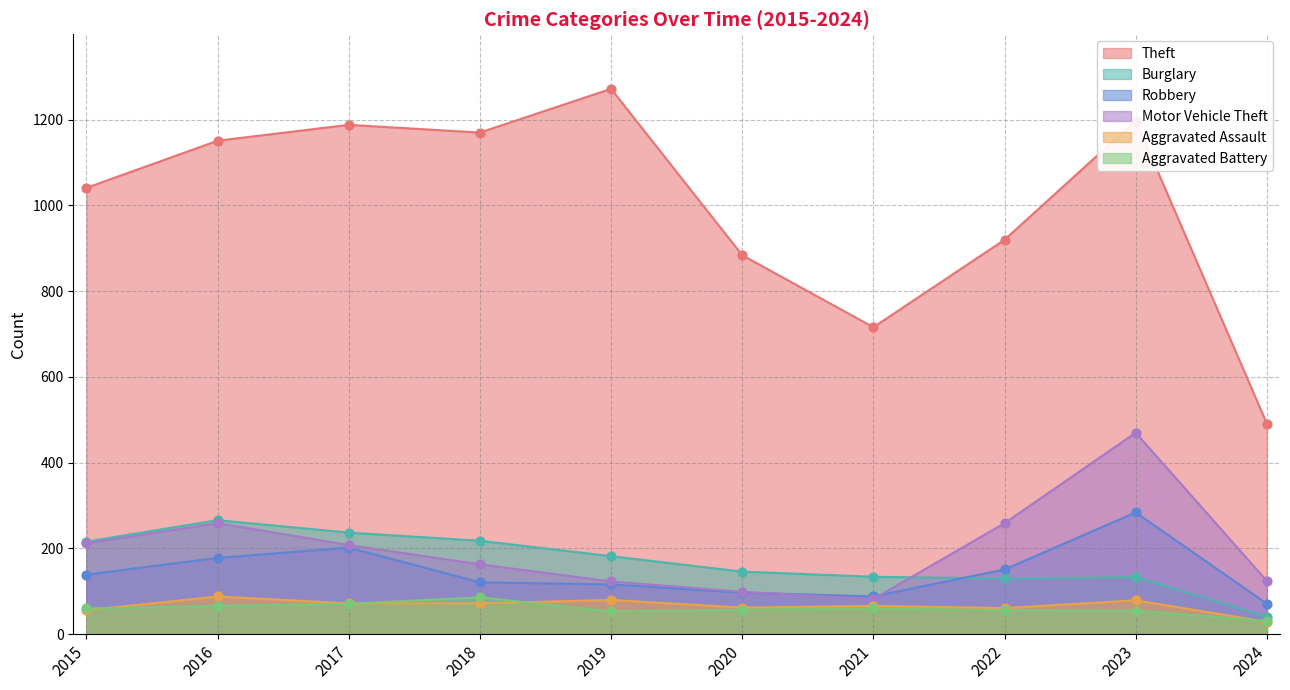

Which series reaches the minimum Y coordinate?

Aggravated Assault